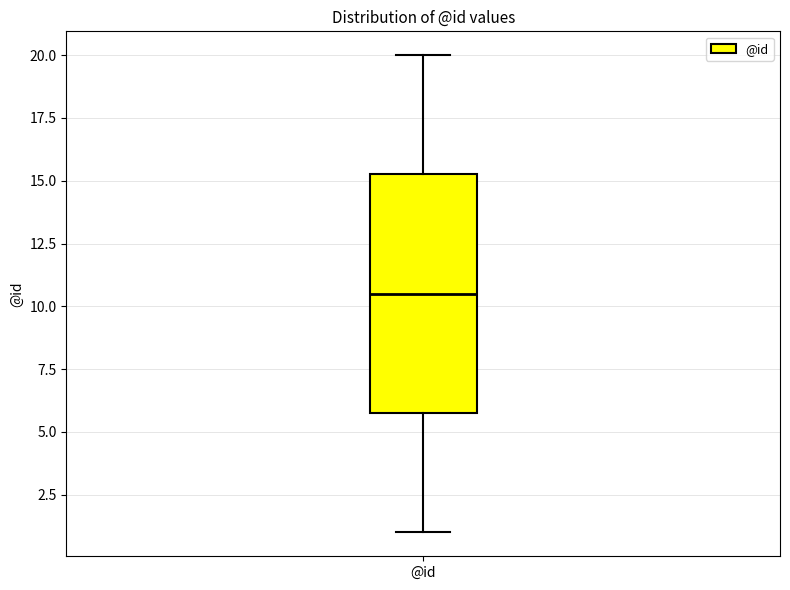

Transcribe this box plot: give where the median line is, the range the box spans, and where the two whiskers end, as read against the y-axis. The values are not printed on the chart, so give them approximately, as read against the axis.

median 10.5, box 6.0 to 15.5, whiskers 1.0 to 20.0